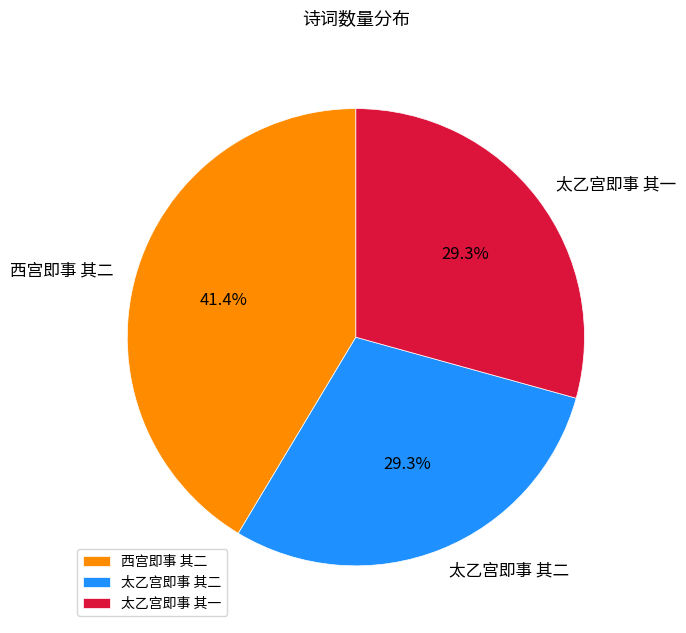

Count the number of slices in the pie.

3